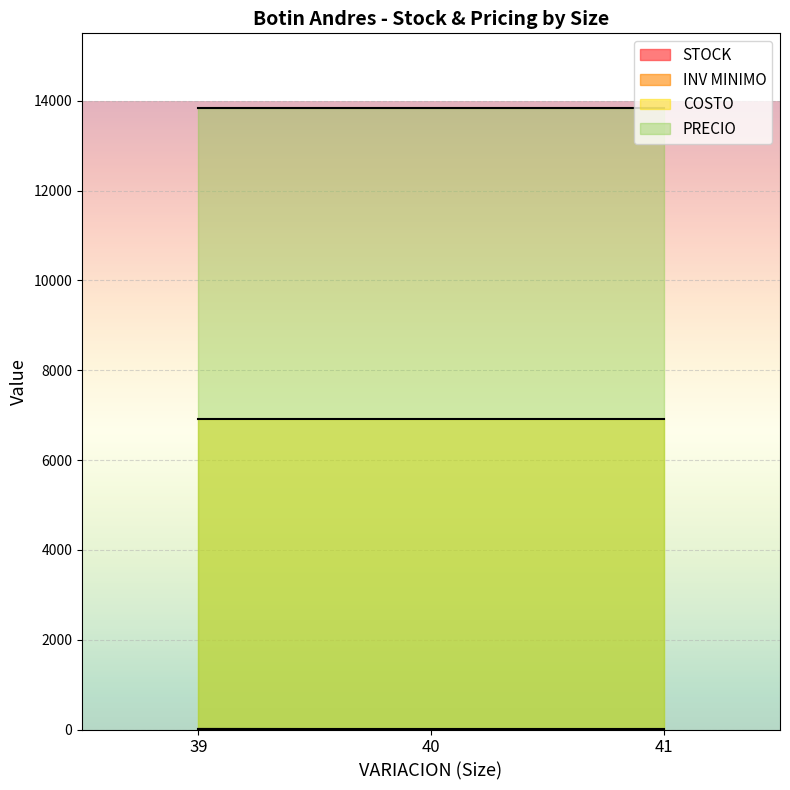

How many distinct data groups are displayed?

4